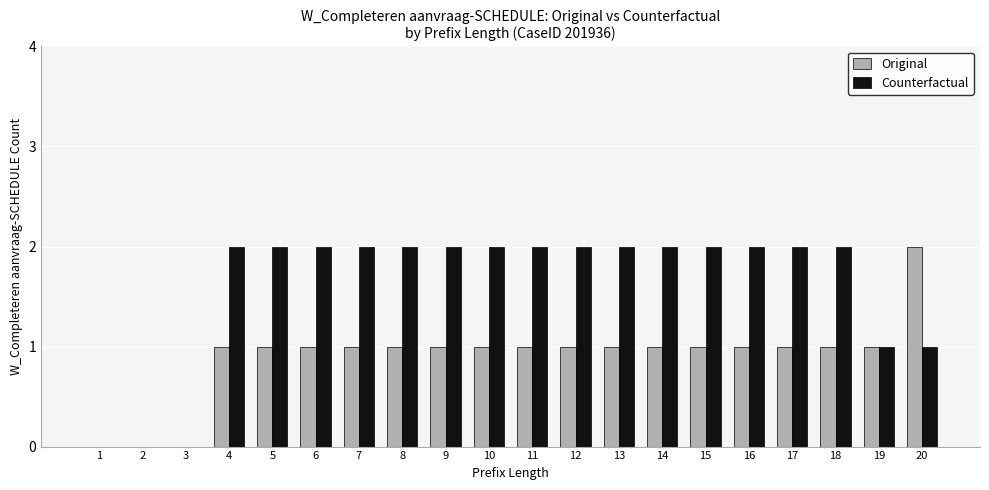

What is the greatest value displayed?

2